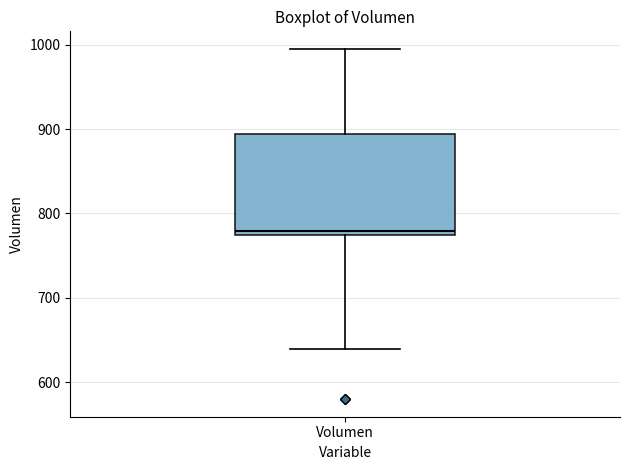

Transcribe this box plot: give where the median line is, the range the box spans, and where the two whiskers end, as read against the y-axis. The values are not printed on the chart, so give them approximately, as read against the axis.

median 780, box 770 to 890, whiskers 640 to 1000